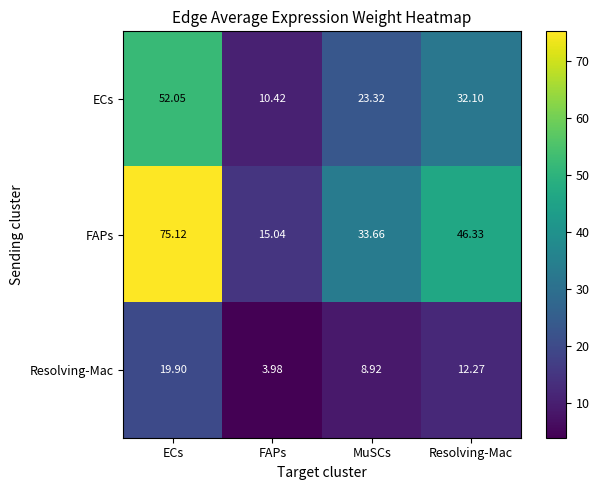

Rank the series at MuSCs from lowest to highest value.

Resolving-Mac, ECs, FAPs